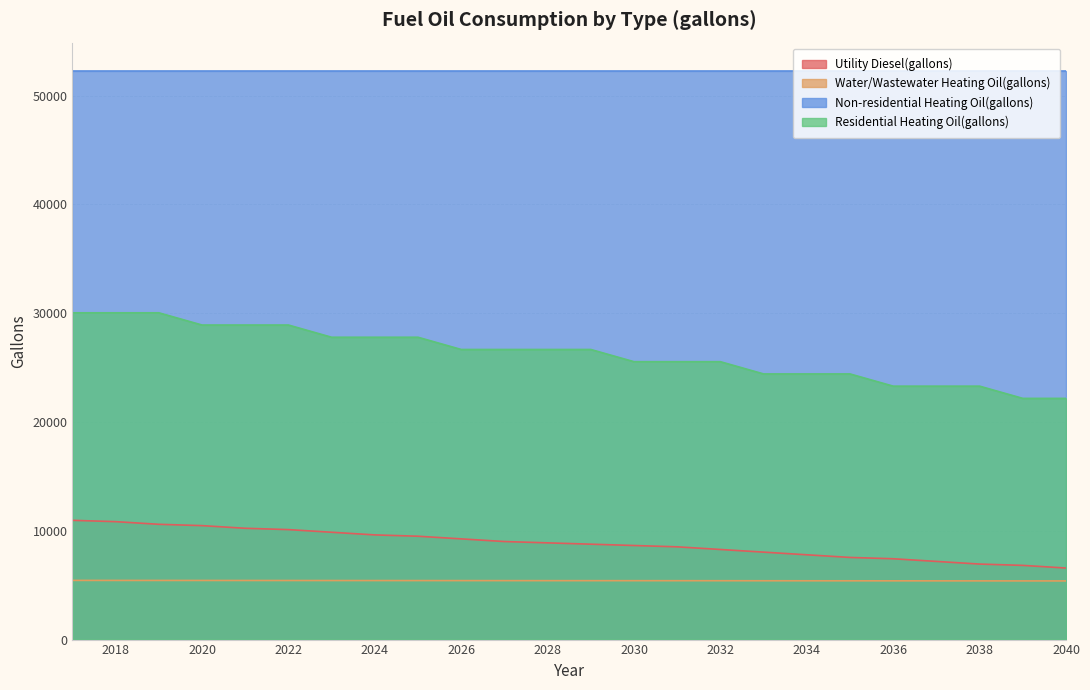

At 2020, list the series in order from smallest to largest.

Water/Wastewater Heating Oil(gallons), Utility Diesel(gallons), Residential Heating Oil(gallons), Non-residential Heating Oil(gallons)